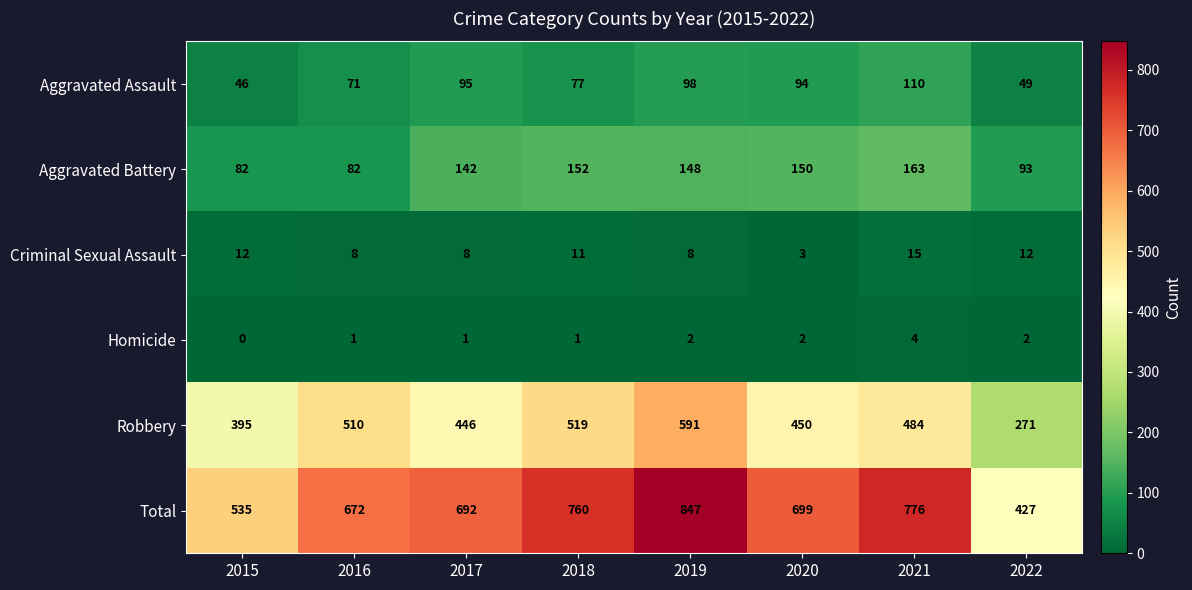

List the series in order of their peak value, highest first.

Total, Robbery, Aggravated Battery, Aggravated Assault, Criminal Sexual Assault, Homicide